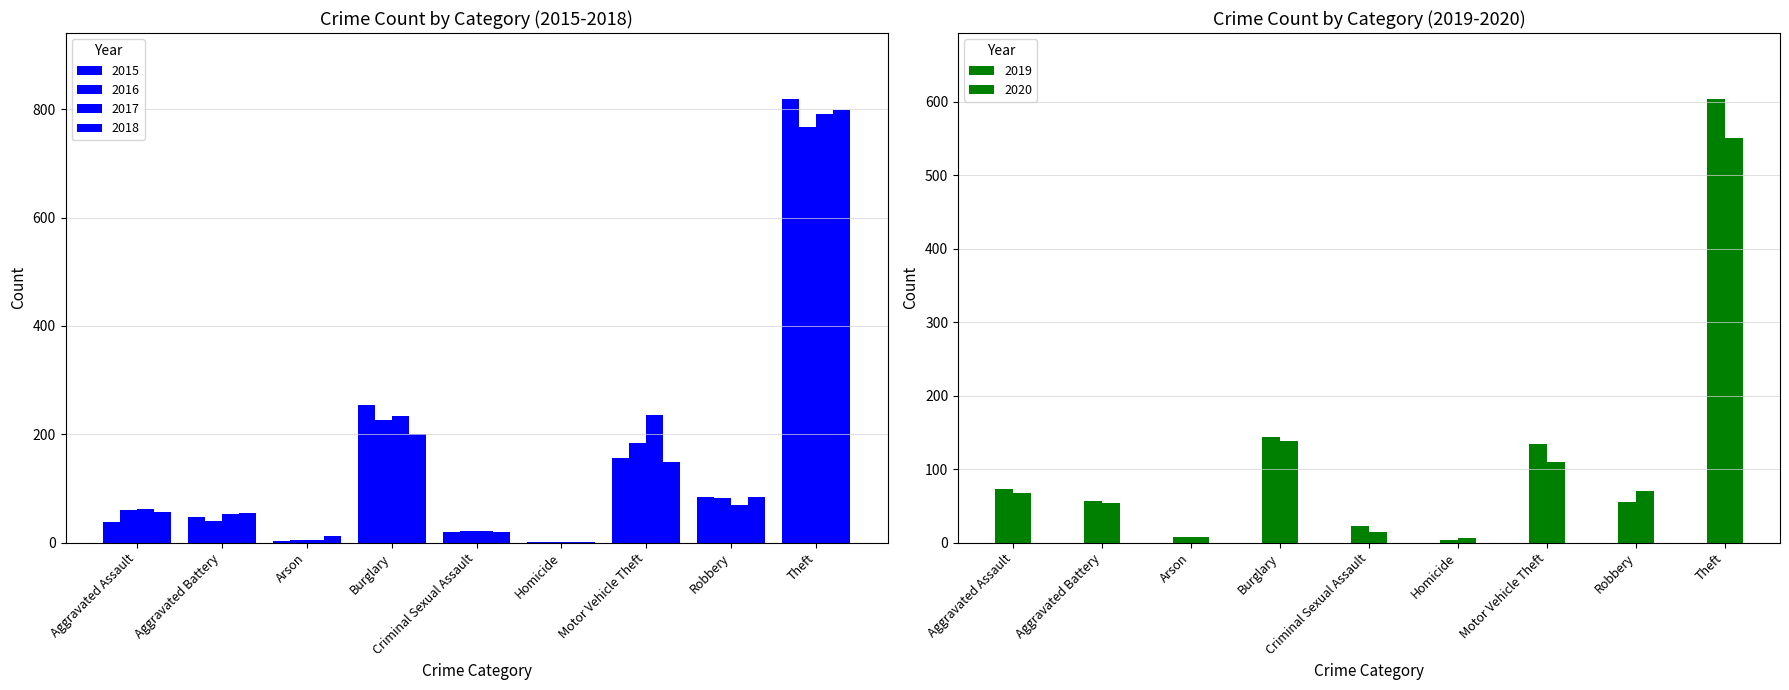

The 2015 series shows 456 at Burglary. True or false?

False